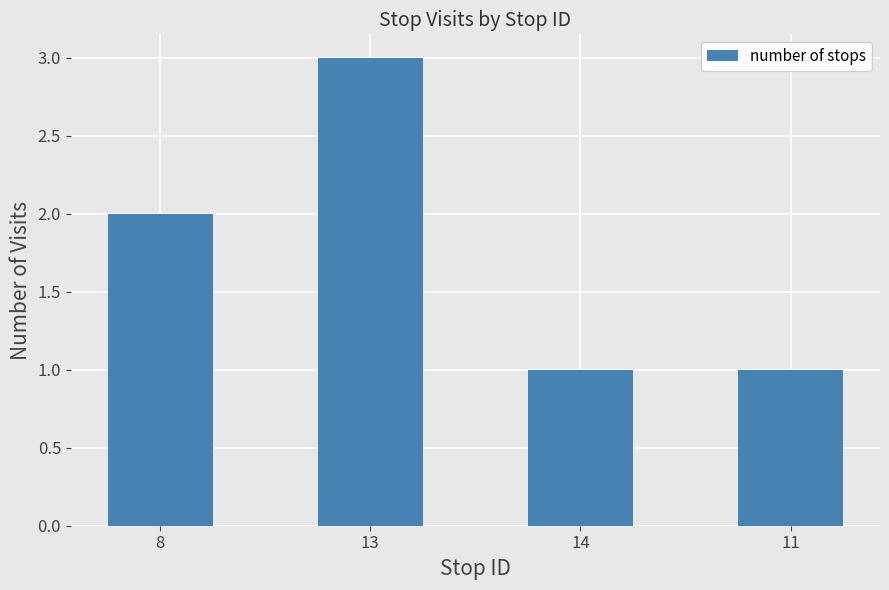

How many distinct data groups are displayed?

1